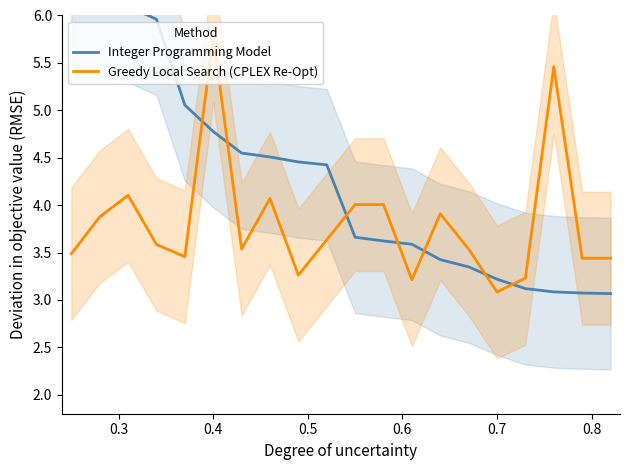

True or false: Greedy Local Search (CPLEX Re-Opt) has more than 0 interior local peaks.

True